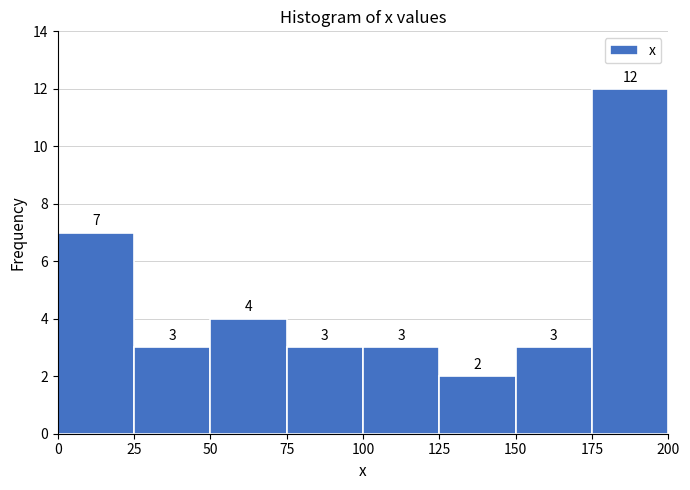

Which range on the x-axis has the tallest bar?

175 to 200